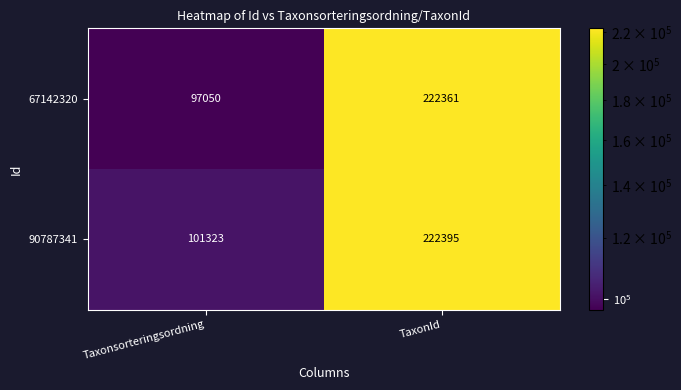

Reading right to left, list all the values displayed in this chart.

67142320: 222361	97050
90787341: 222395	101323